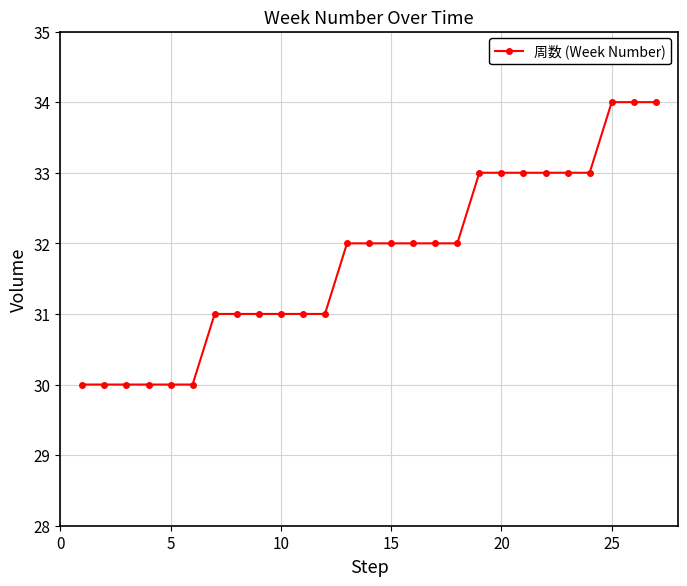

Does the chart display data point markers on the line(s)?

Yes